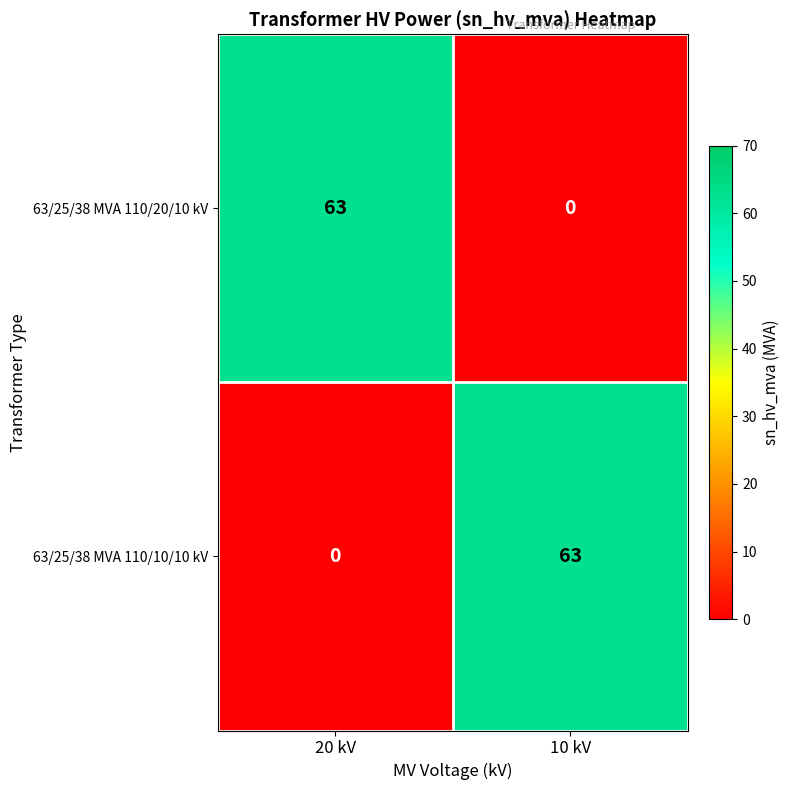

How many distinct data groups are displayed?

2